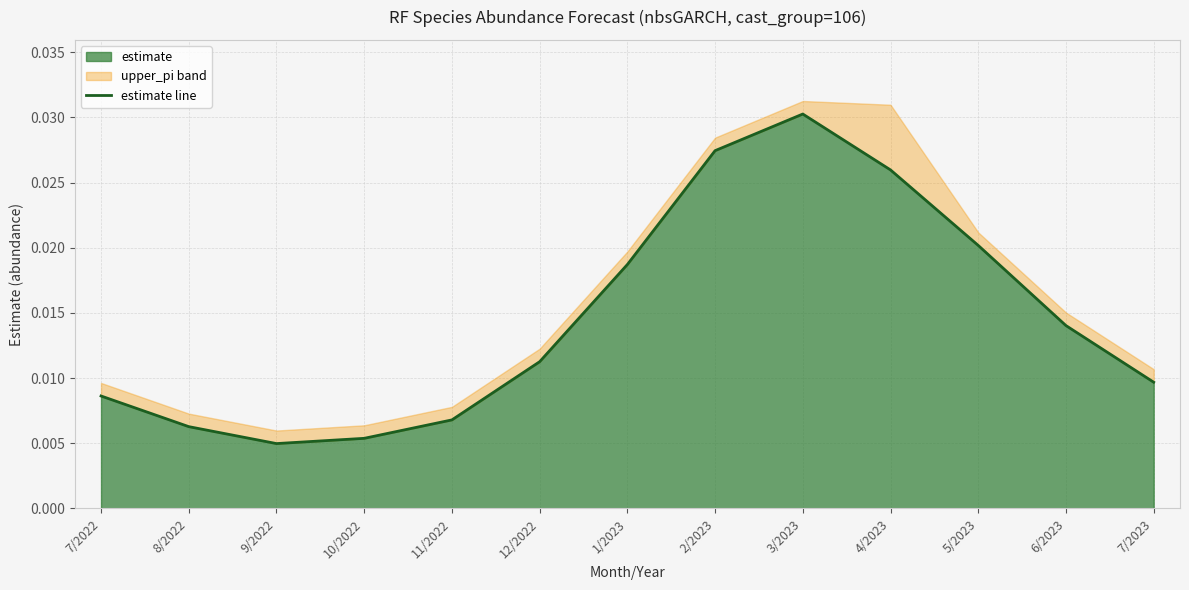

At which category does the chart reach its minimum across all series?

9/2022